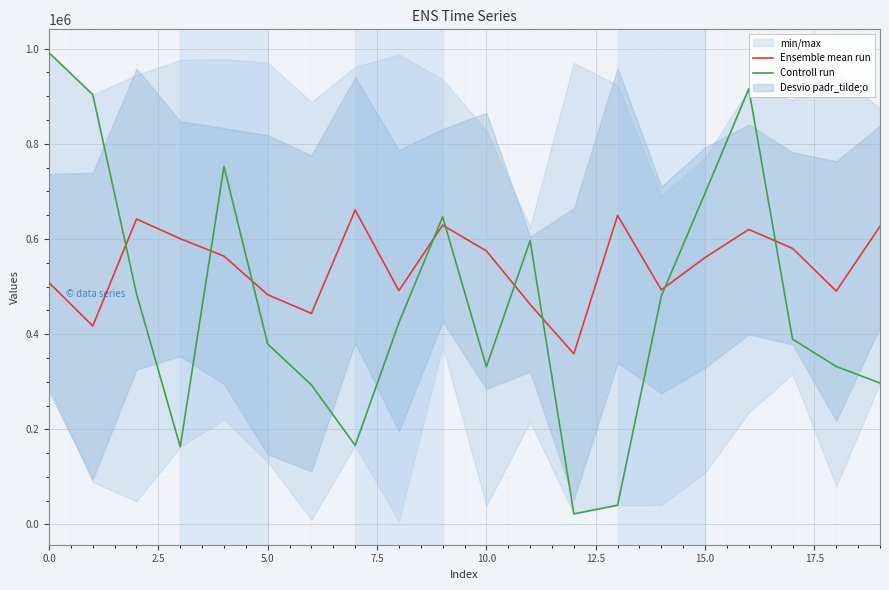

After their last crossing, which series has the higher values: Controll run or Ensemble mean run?

Ensemble mean run